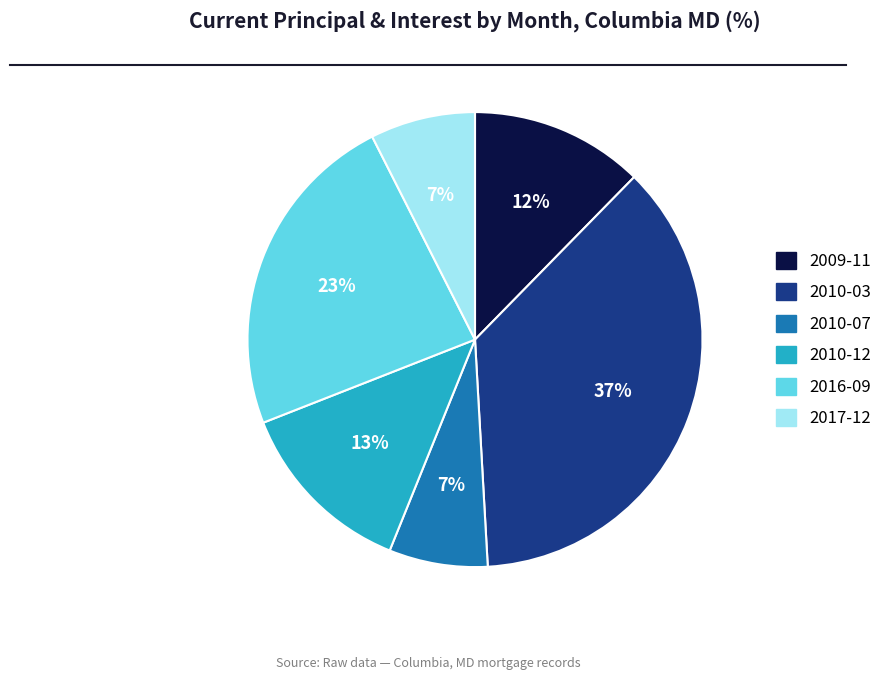

Between 2010-07 and 2010-12, which is larger?

2010-12